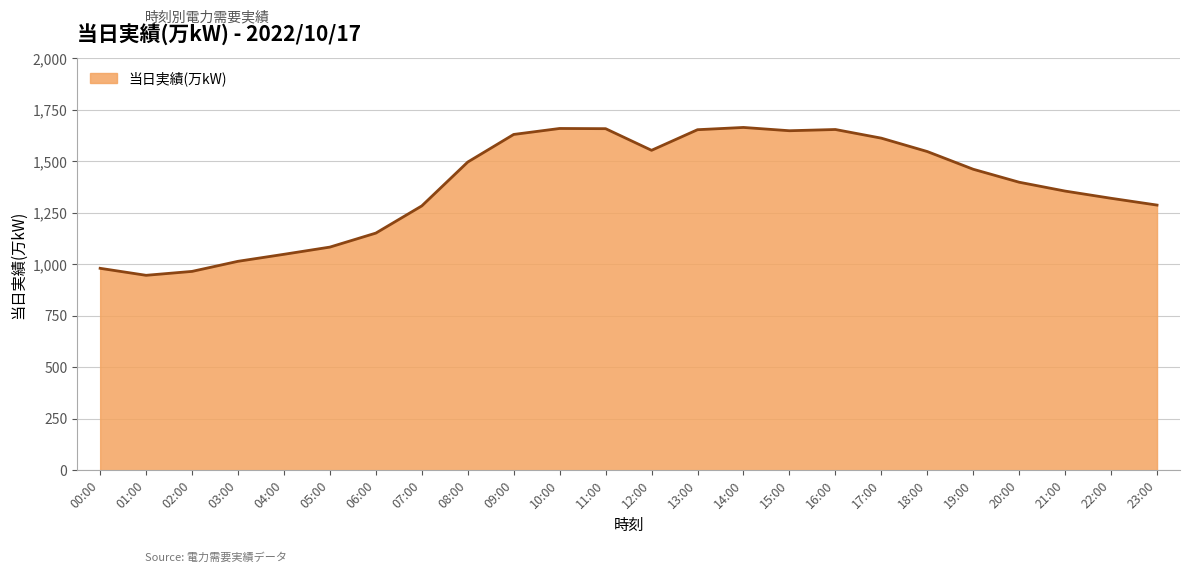

What is the smallest value displayed?

947